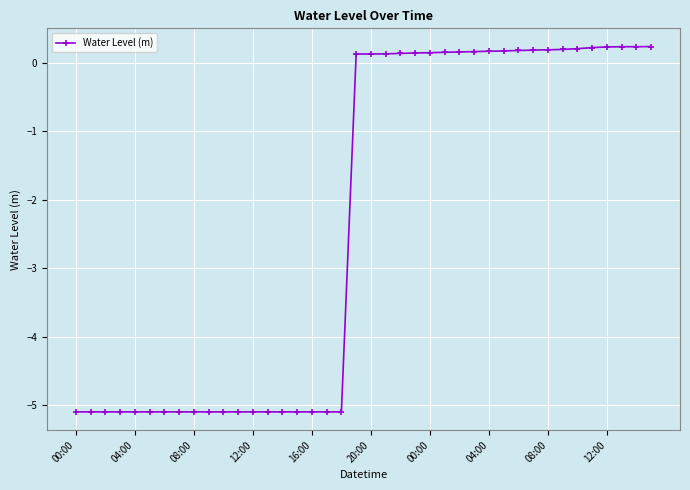

How many positive values are there?

21